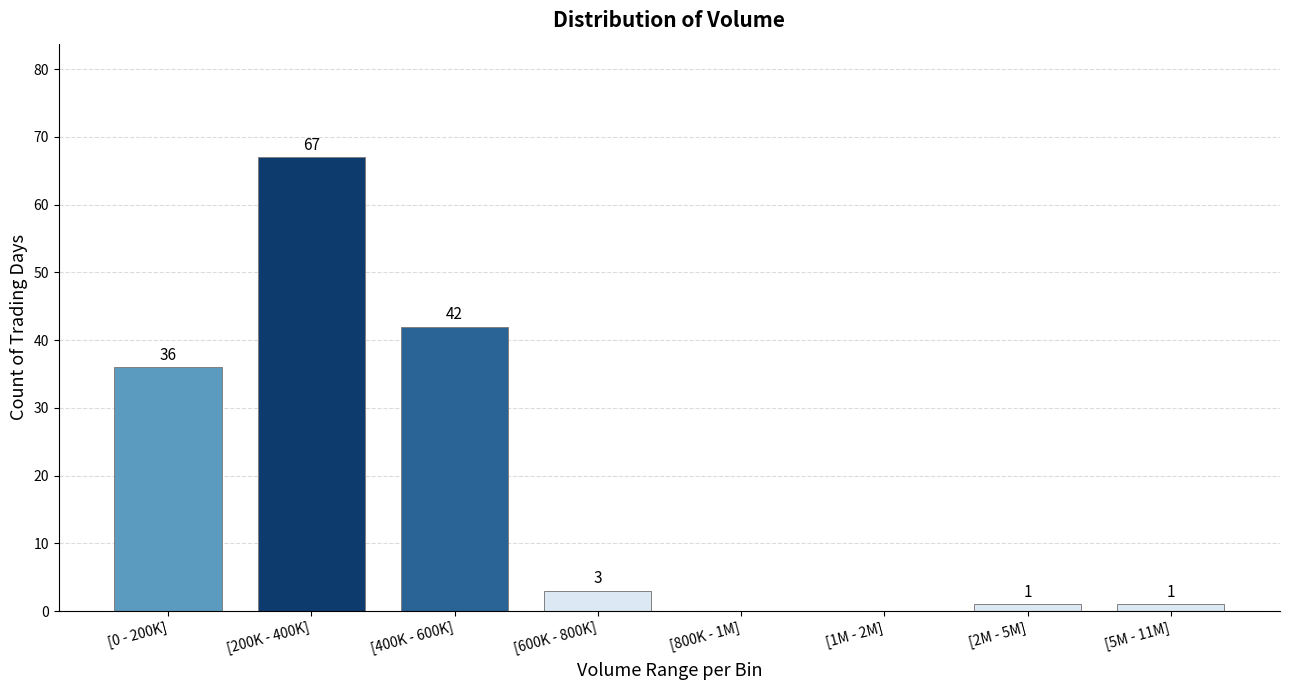

Reading left to right, what are all the values shown in this chart?

[0 - 200K]=36	[200K - 400K]=67	[400K - 600K]=42	[600K - 800K]=3	[800K - 1M]=0	[1M - 2M]=0	[2M - 5M]=1	[5M - 11M]=1